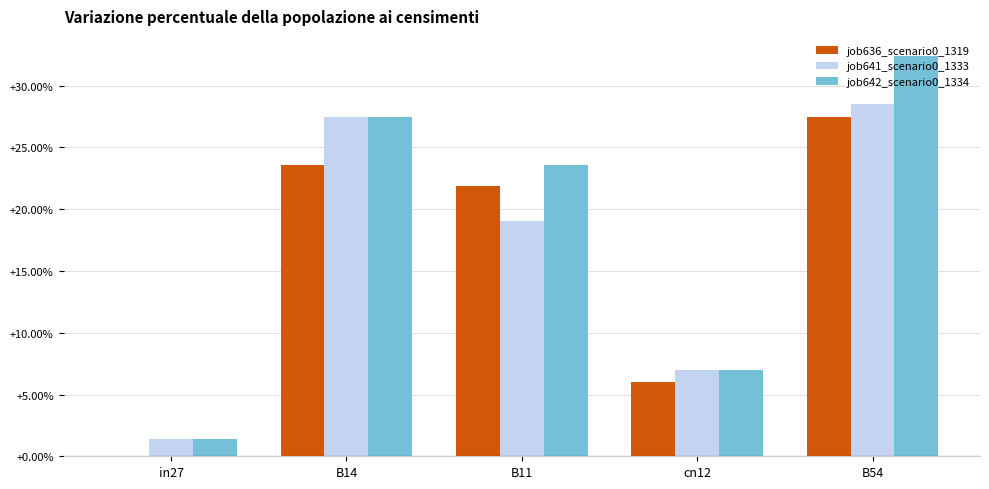

Count the number of data series in this chart.

3